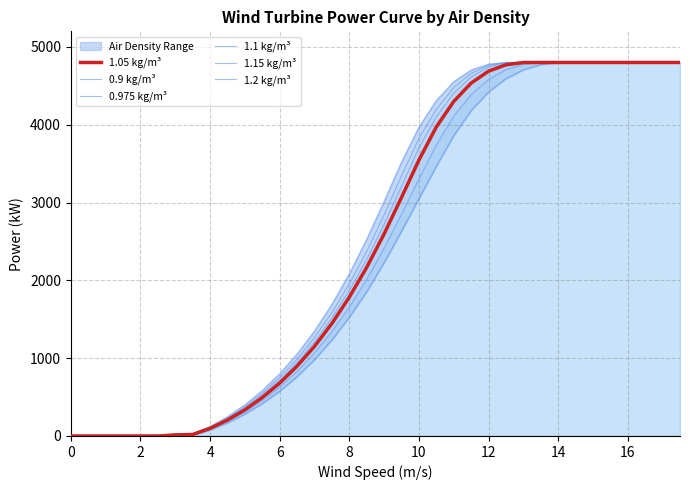

What is the greatest value displayed?

4800